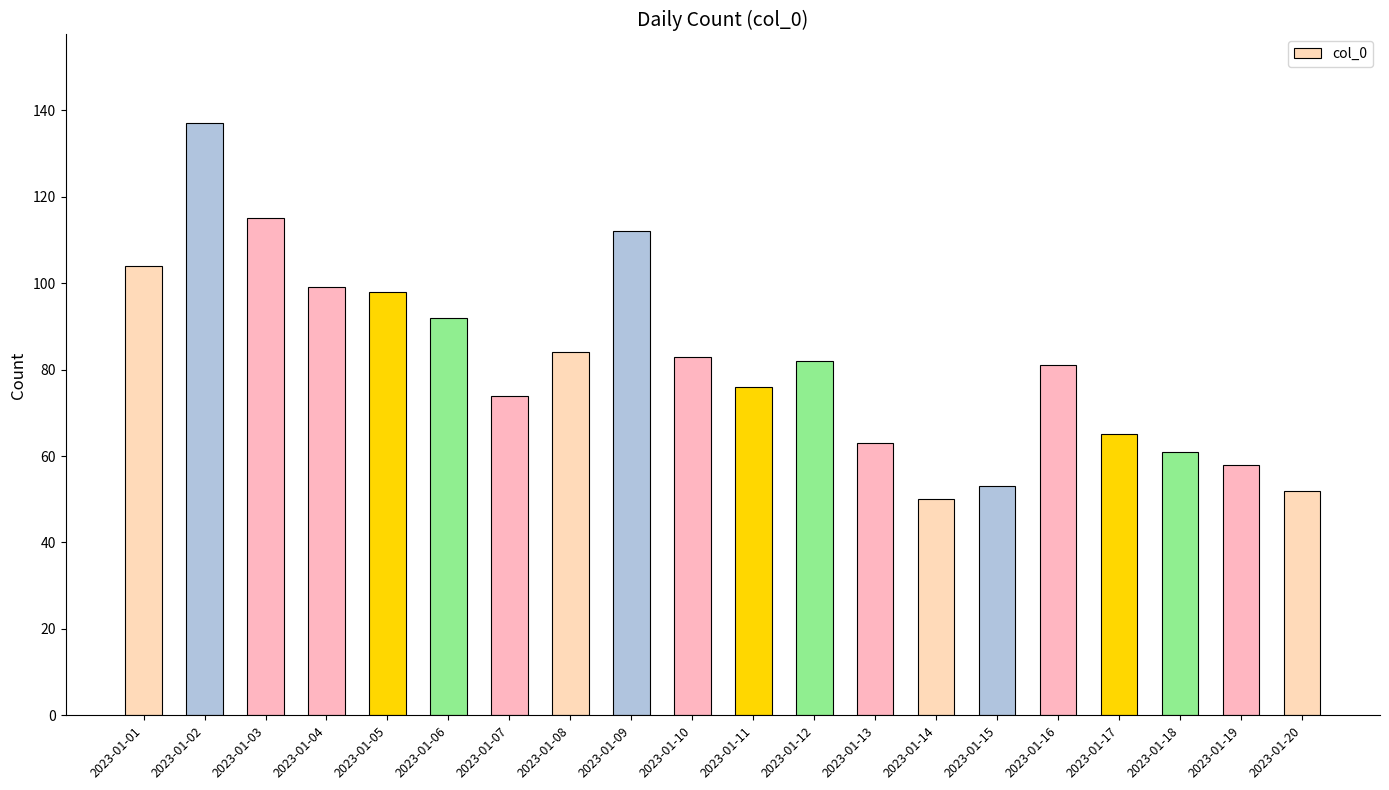

How many categories are shown in the chart?

20